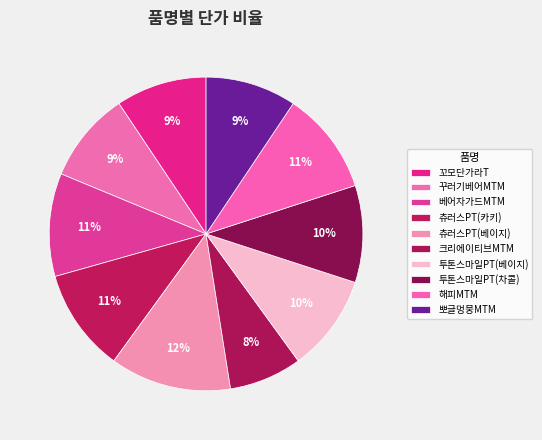

Which category has the smallest portion of the pie?

크리에이티브MTM